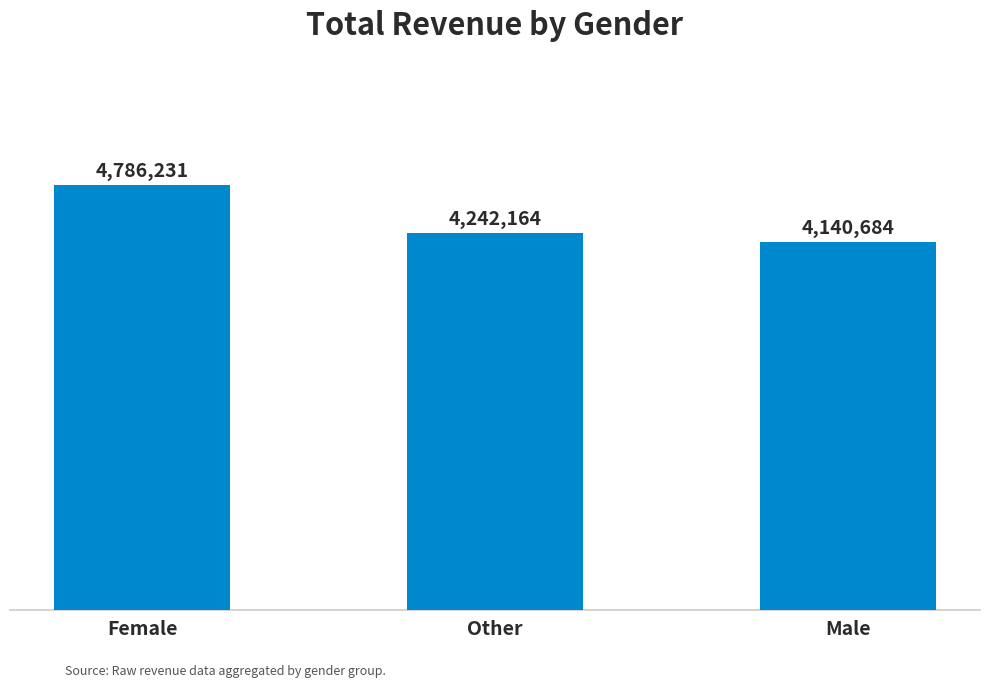

Between Other and Male, which is larger?

Other